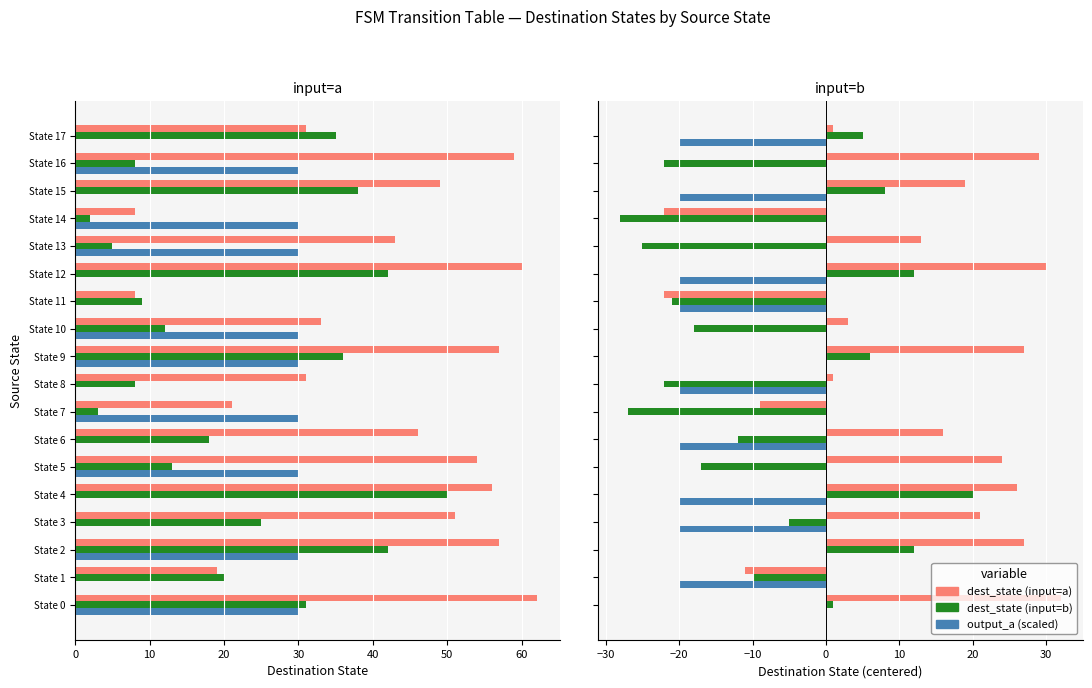

How many bars are there in total?

72